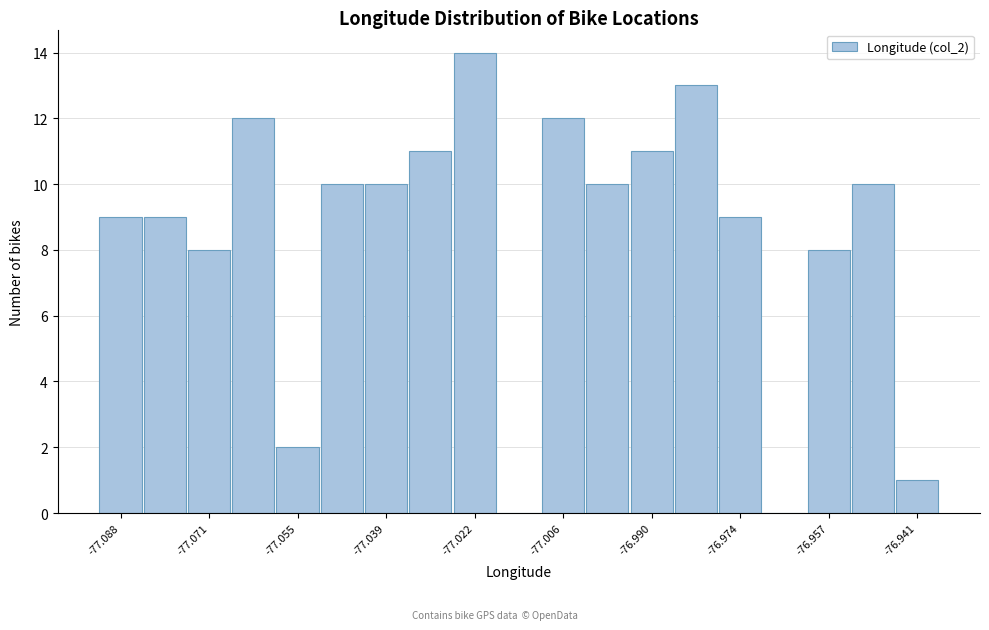

Which range on the x-axis has the tallest bar?

-77.026 to -77.018